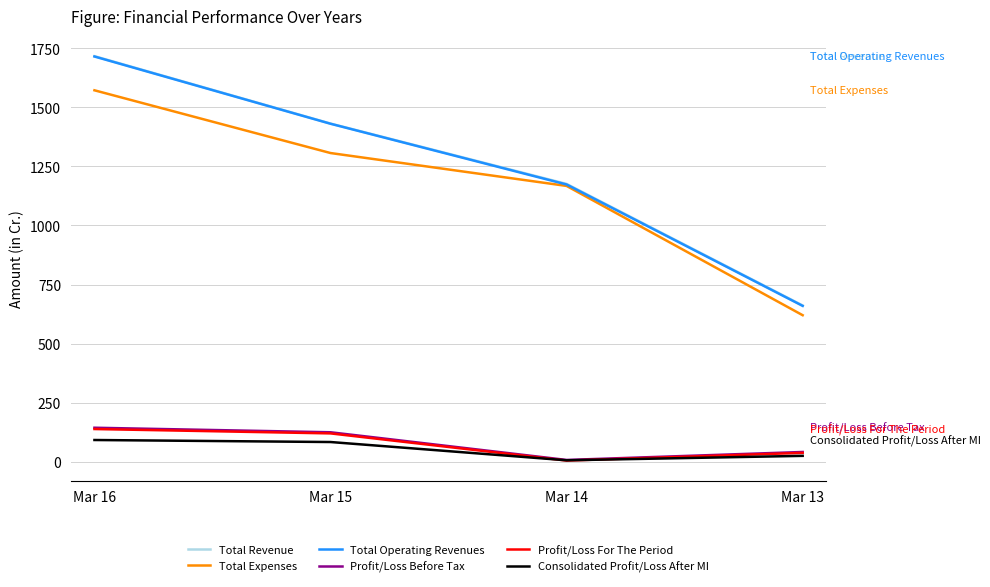

Reading right to left, transcribe all the data shown in this chart.

Total Revenue: Mar 13=661.3	Mar 14=1175.7	Mar 15=1431.2	Mar 16=1716.5
Total Expenses: Mar 13=620.1	Mar 14=1167.3	Mar 15=1306.5	Mar 16=1572.0
Total Operating Revenues: Mar 13=659.6	Mar 14=1173.4	Mar 15=1430.4	Mar 16=1715.0
Profit/Loss Before Tax: Mar 13=41.3	Mar 14=7.6	Mar 15=124.7	Mar 16=143.9
Profit/Loss For The Period: Mar 13=37.6	Mar 14=4.9	Mar 15=119.9	Mar 16=138.4
Consolidated Profit/Loss After MI: Mar 13=24.9	Mar 14=6.1	Mar 15=83.4	Mar 16=92.0